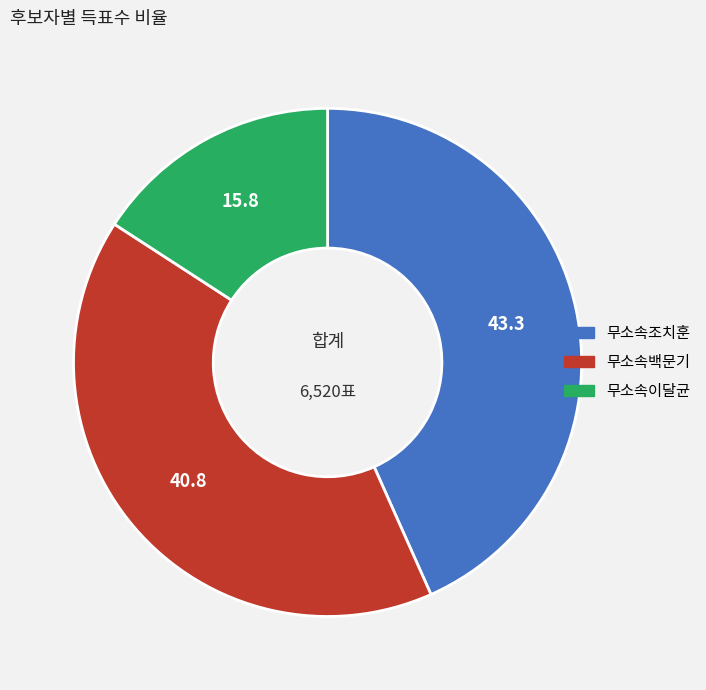

Do 무소속조치훈 and 무소속이달균 together represent more than half of the pie?

Yes